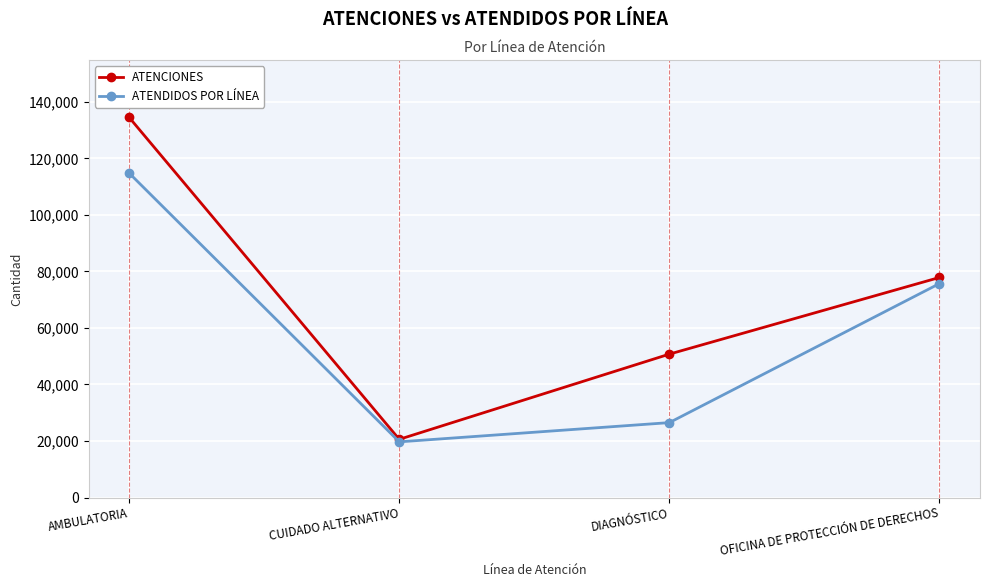

At which category is the sum across all series the highest?

AMBULATORIA